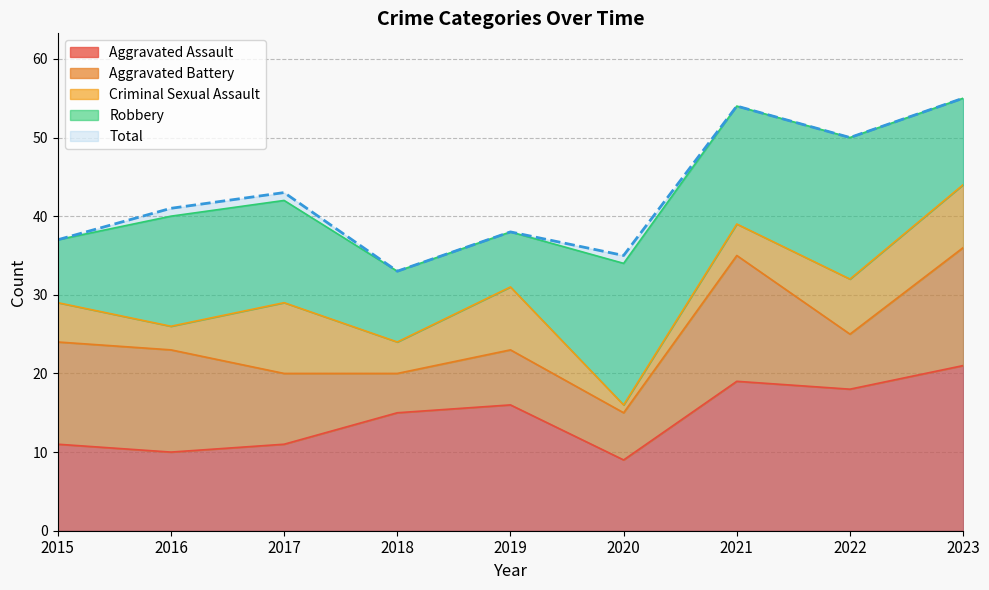

What is the value of the Aggravated Battery point at the 3rd from the left?

9